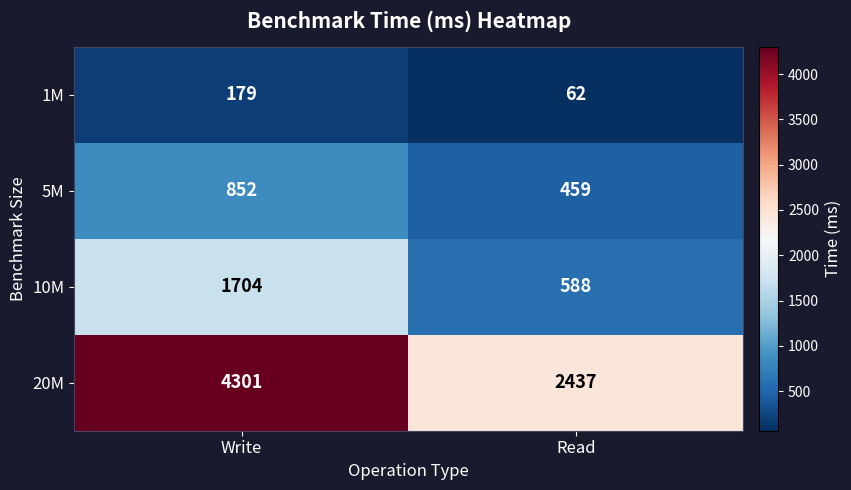

Rank the series by their average value, from highest to lowest.

20M, 10M, 5M, 1M